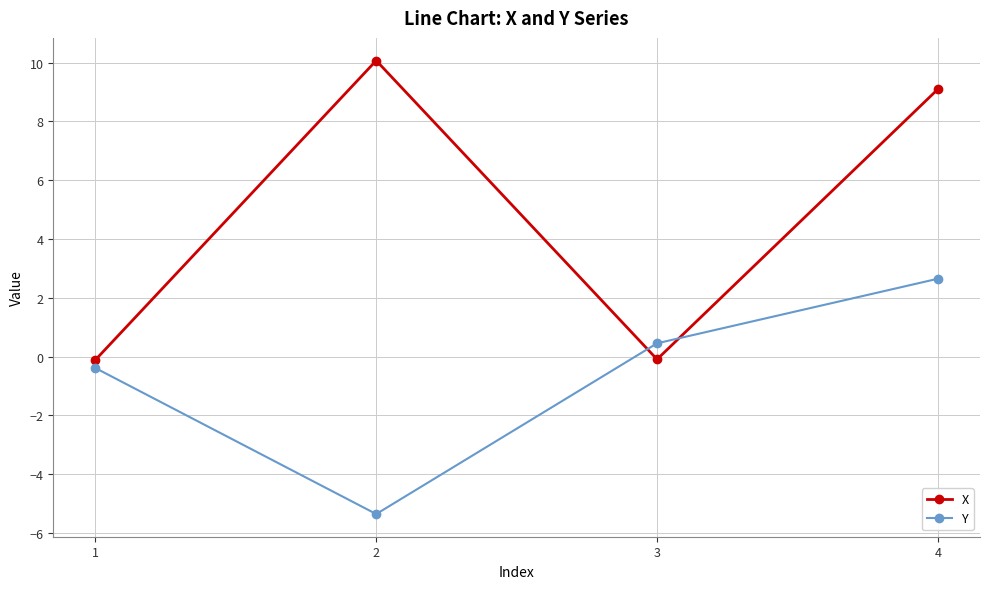

At how many categories does at least one series exceed 7?

2